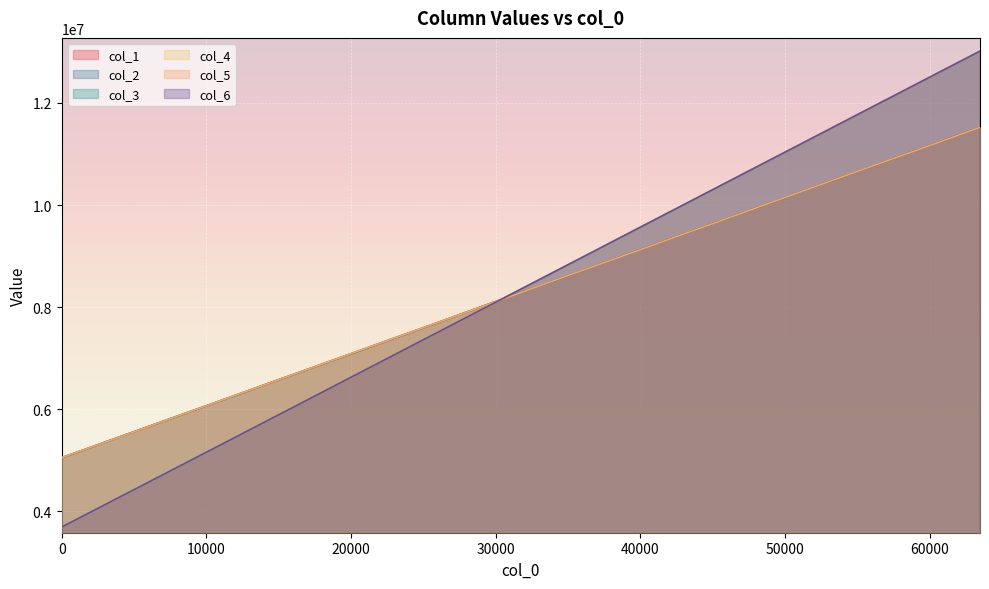

What is the average value of the col_1 series?

8284359